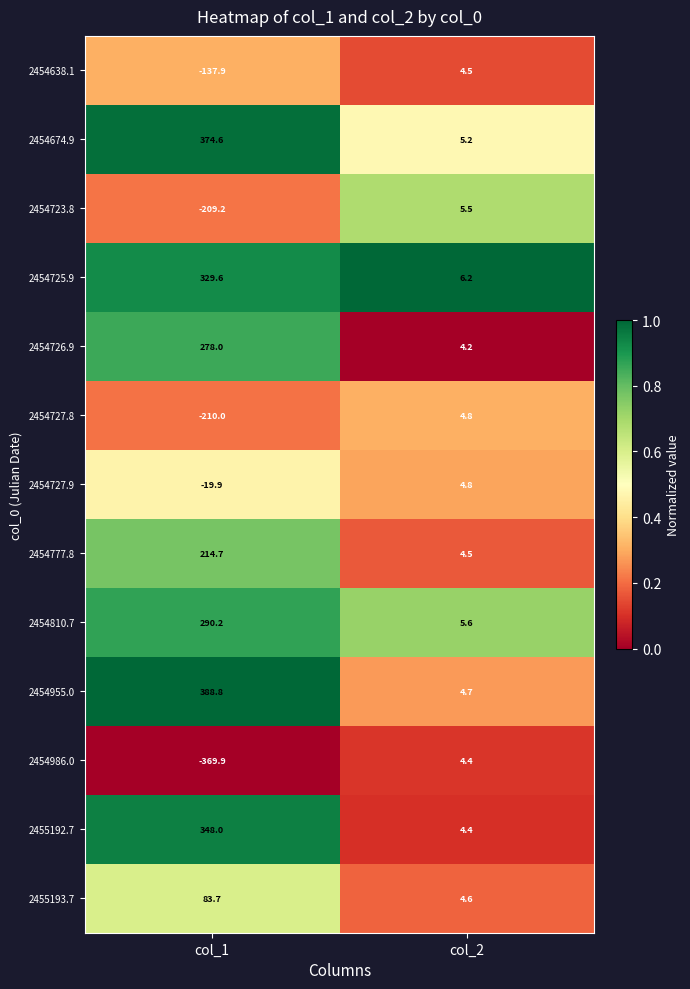

Count the number of data series in this chart.

13